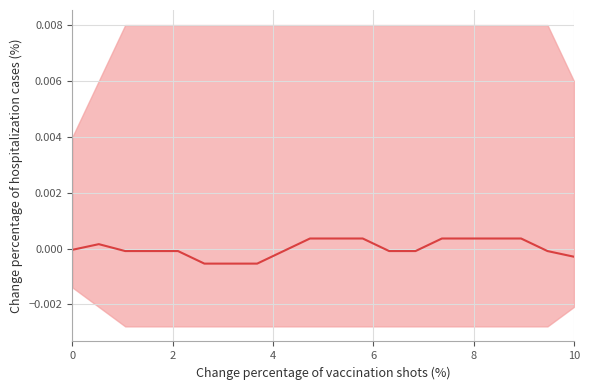

Is this an area chart (filled region under the line)?

No